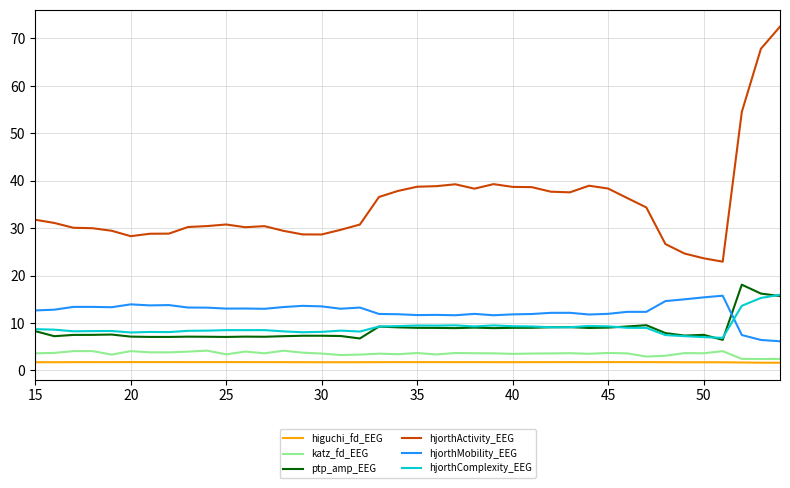

What is the maximum value shown in the chart?

72.5